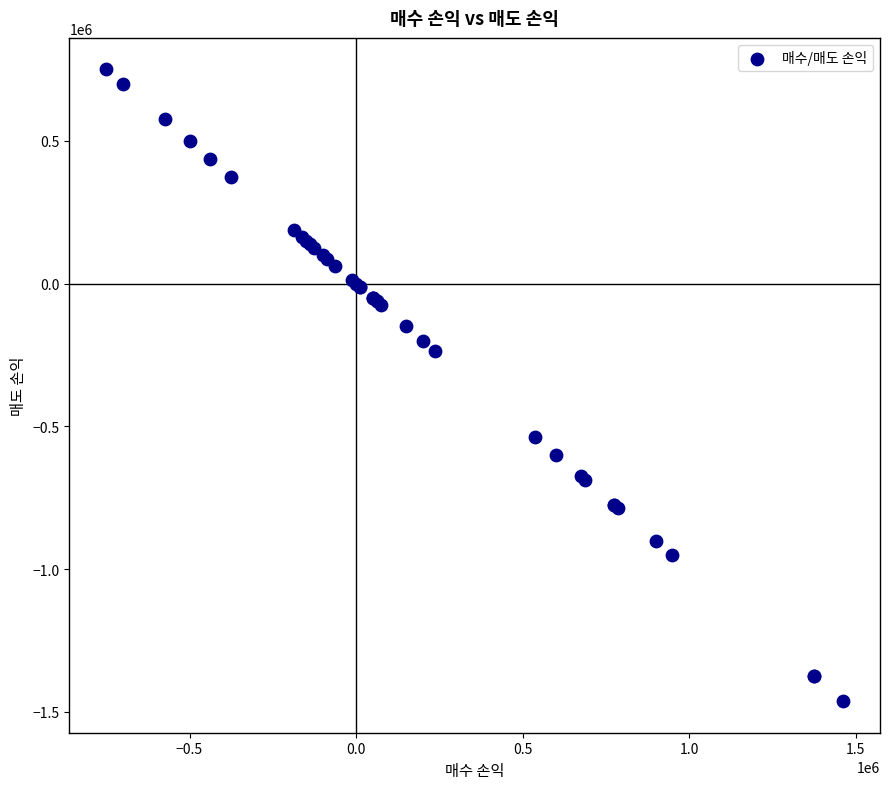

What Y value in the scatter plot is closest to -356250?

-237500.0